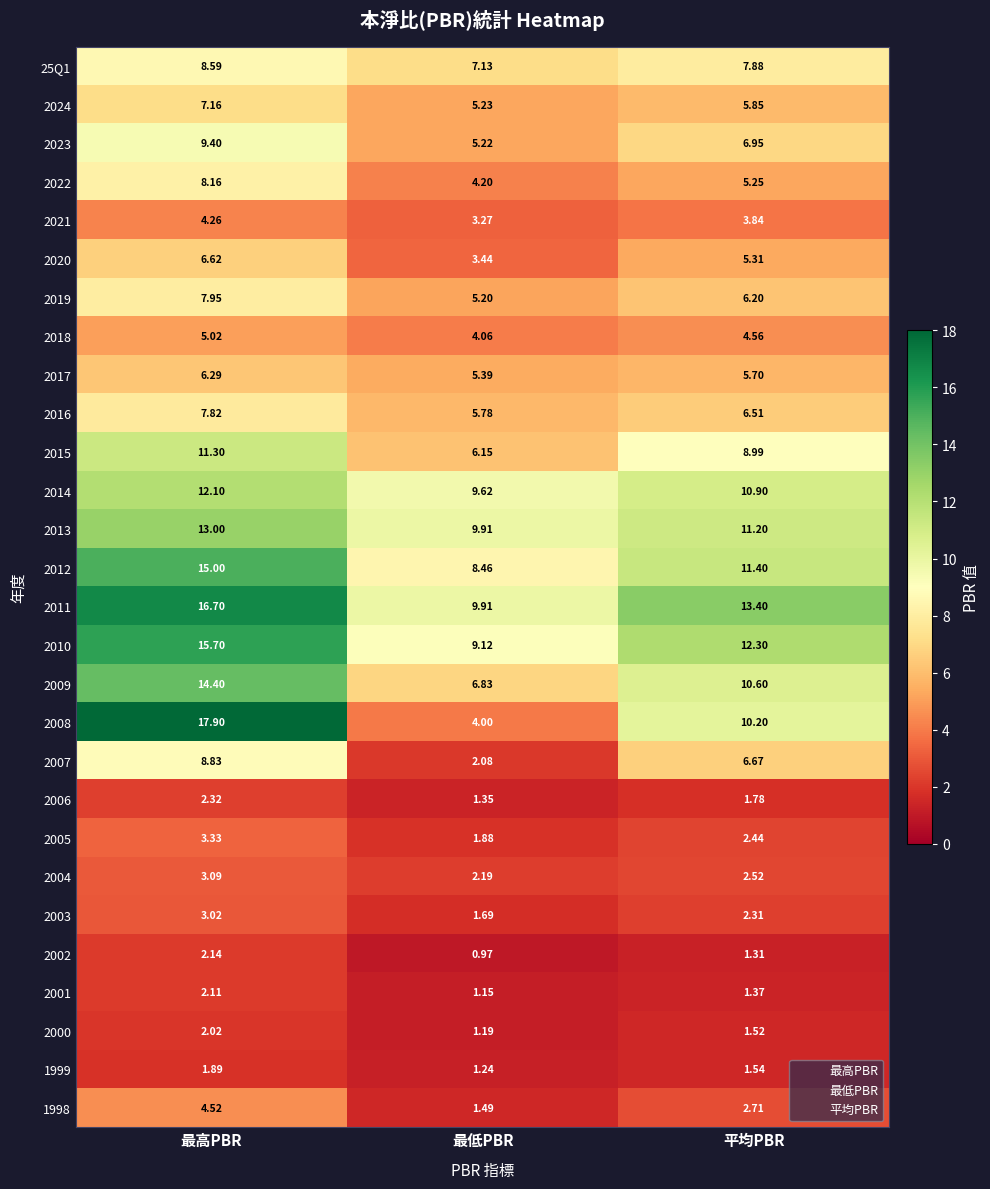

Which category has the highest value across all series?

最高PBR